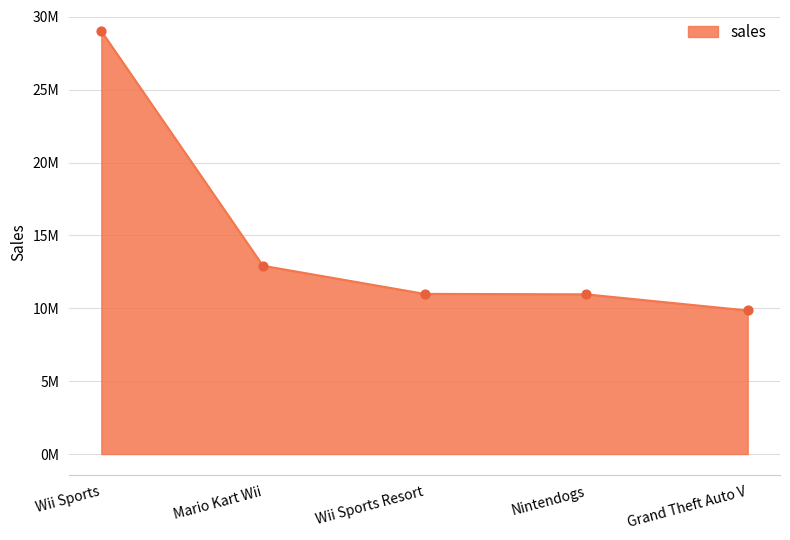

What is the ratio of the value at Mario Kart Wii to the value at Wii Sports?

0.4